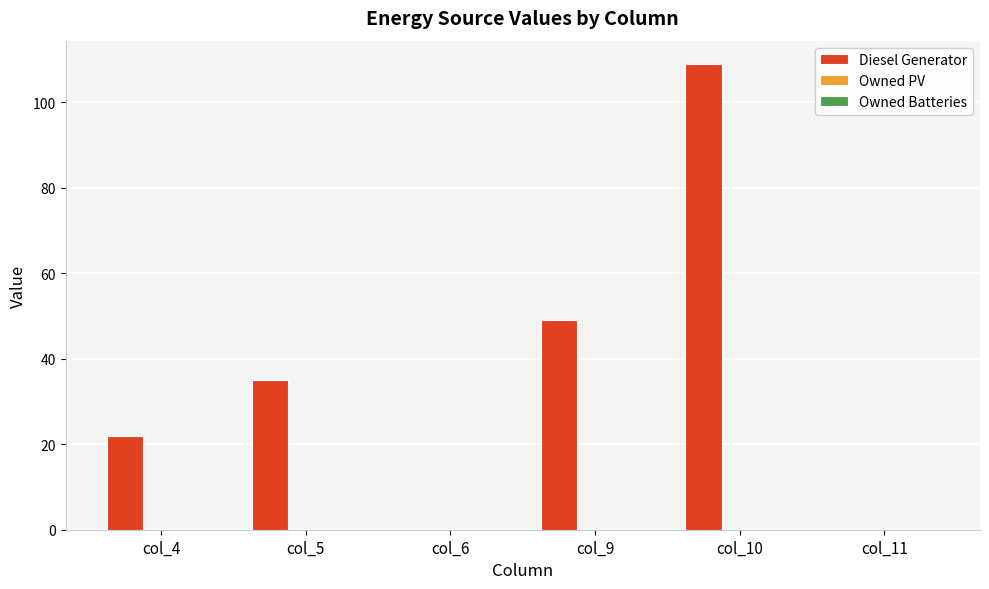

What is the maximum value shown in the chart?

109